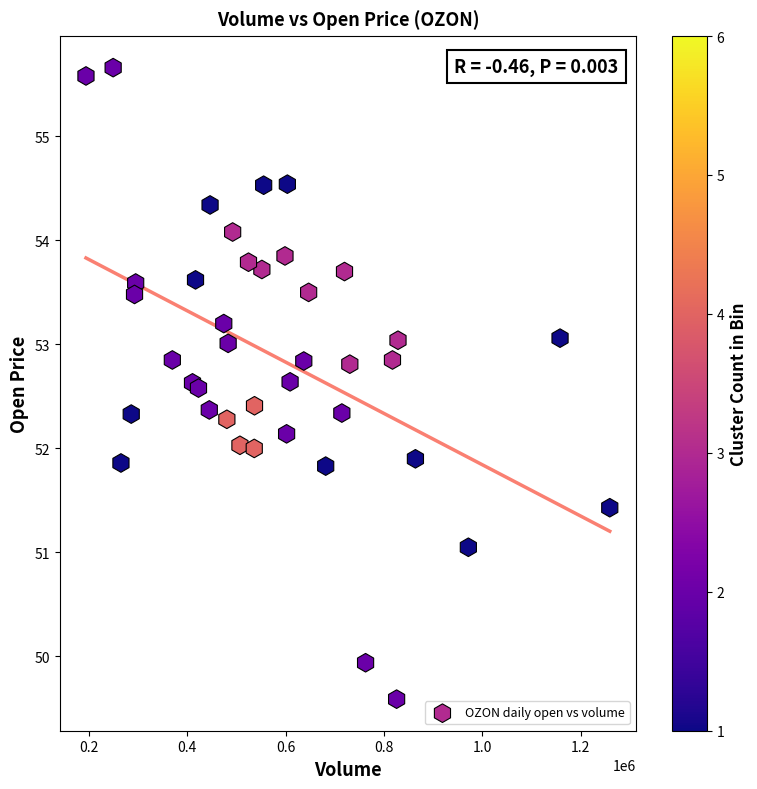

What is the range of X values (max minus min)?

1065020.0